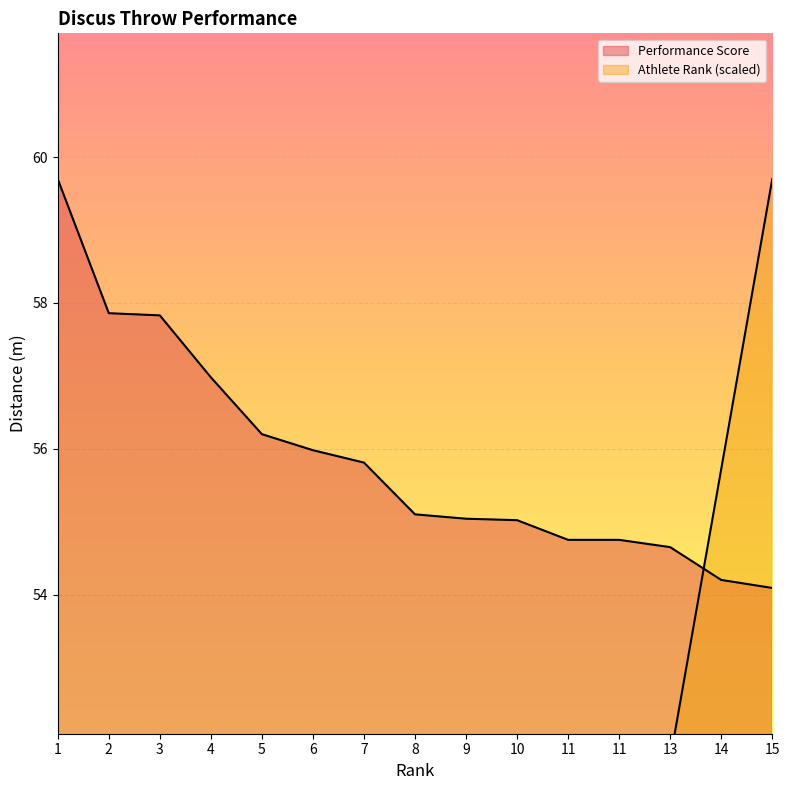

What is the spread (max minus min) of values at 9?

19.2